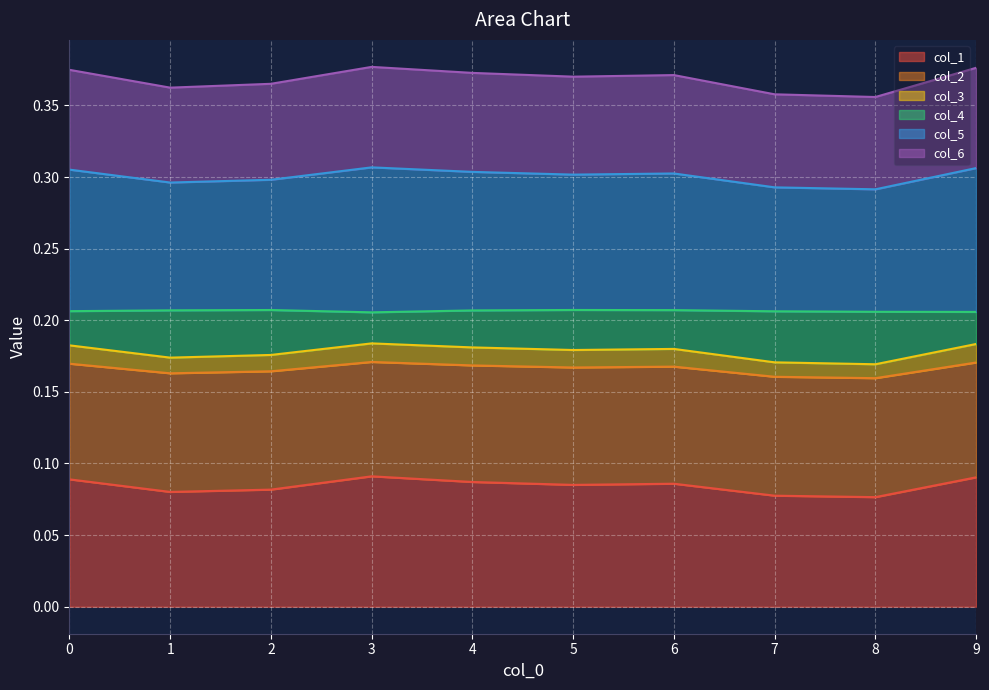

True or false: col_4 has a value of 0.2 at 3.

True